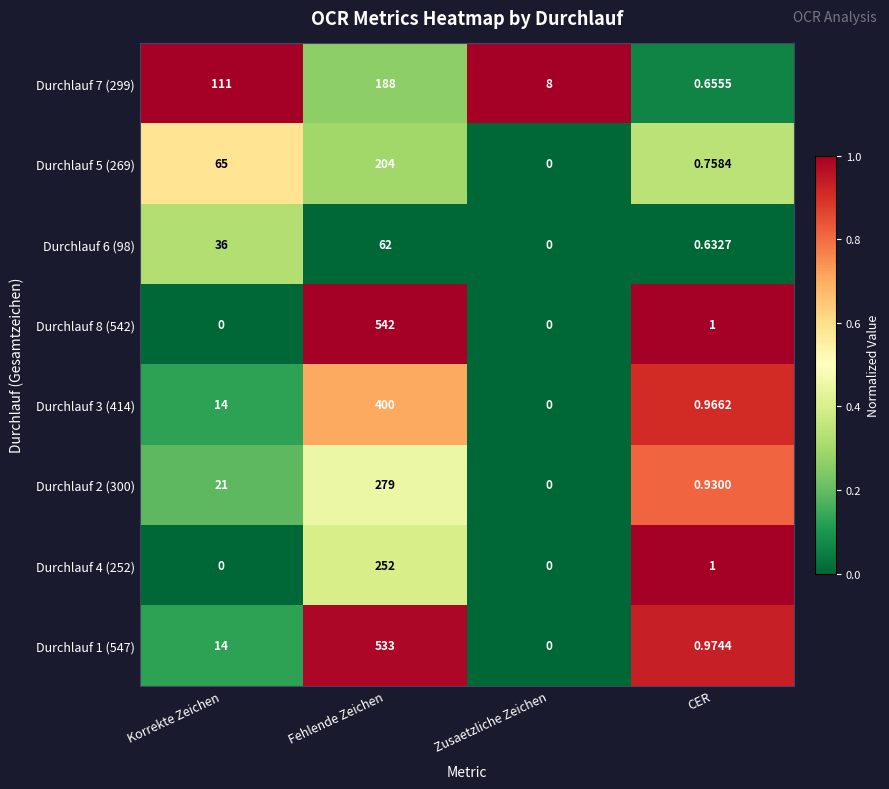

Where is Durchlauf 8 (542) nearest to the value 271?

CER